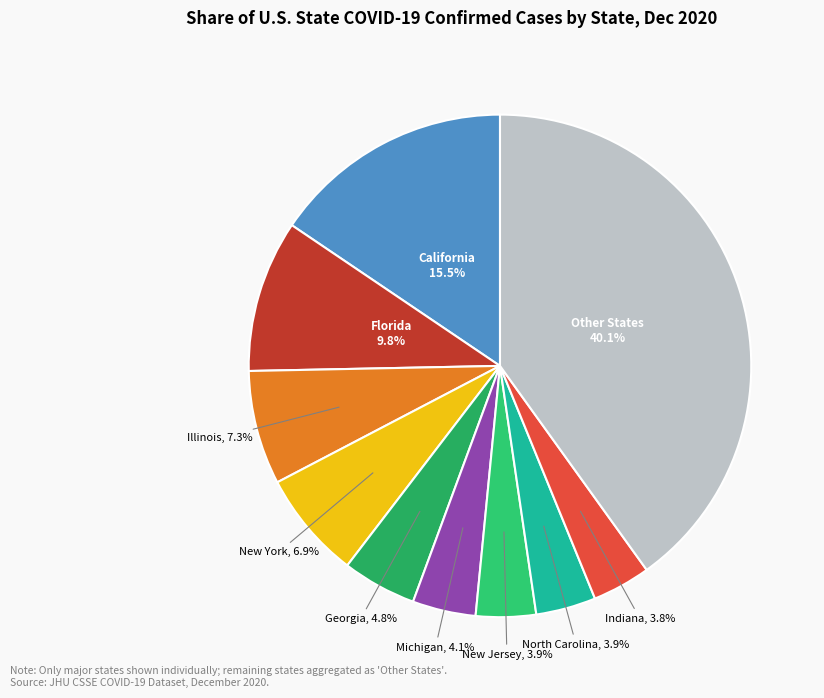

How many segments does this pie chart have?

10